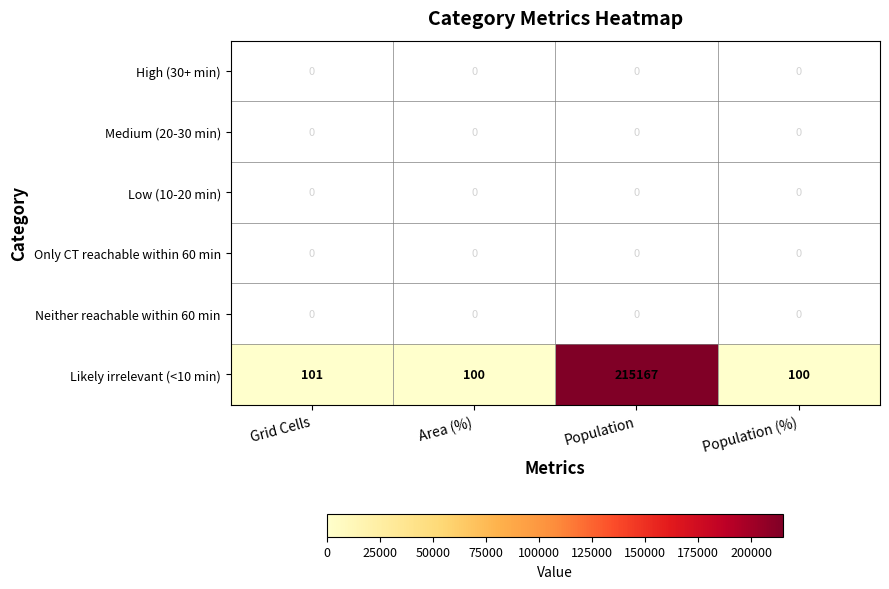

What is the greatest value displayed?

215167